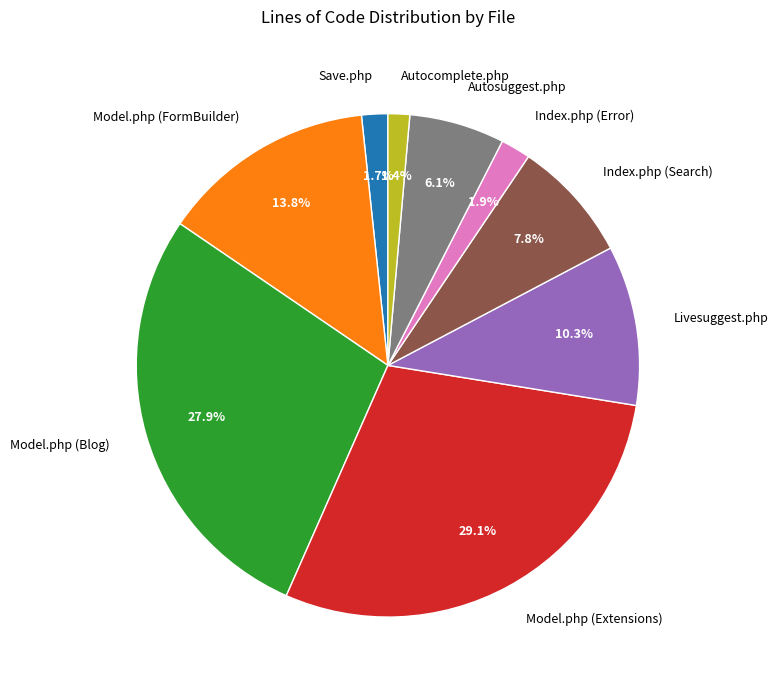

To the nearest percent, what portion does Model.php (FormBuilder) represent?

14%